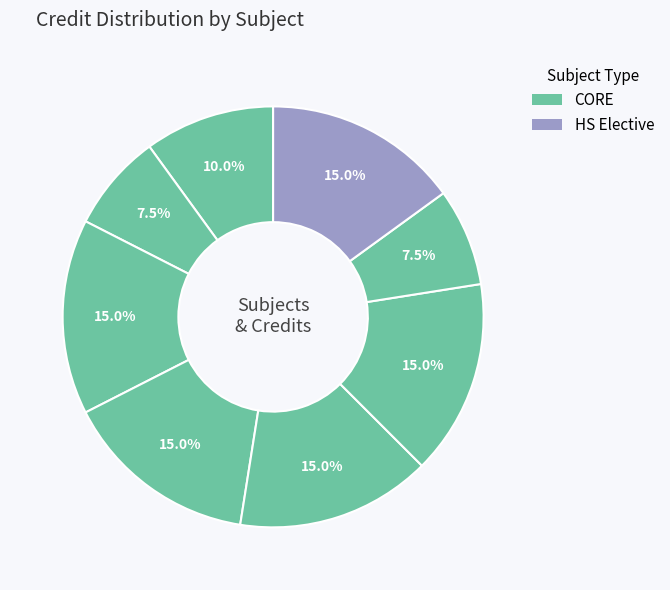

Count the number of slices in the pie.

8